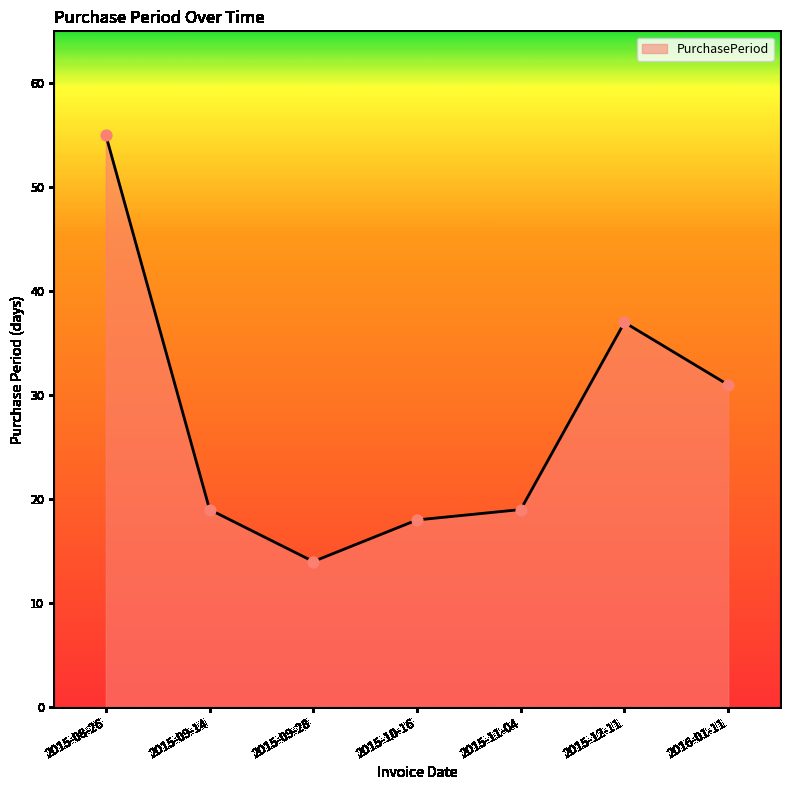

What is the ratio of the value at 2015-12-11 to the value at 2016-01-11?

1.2